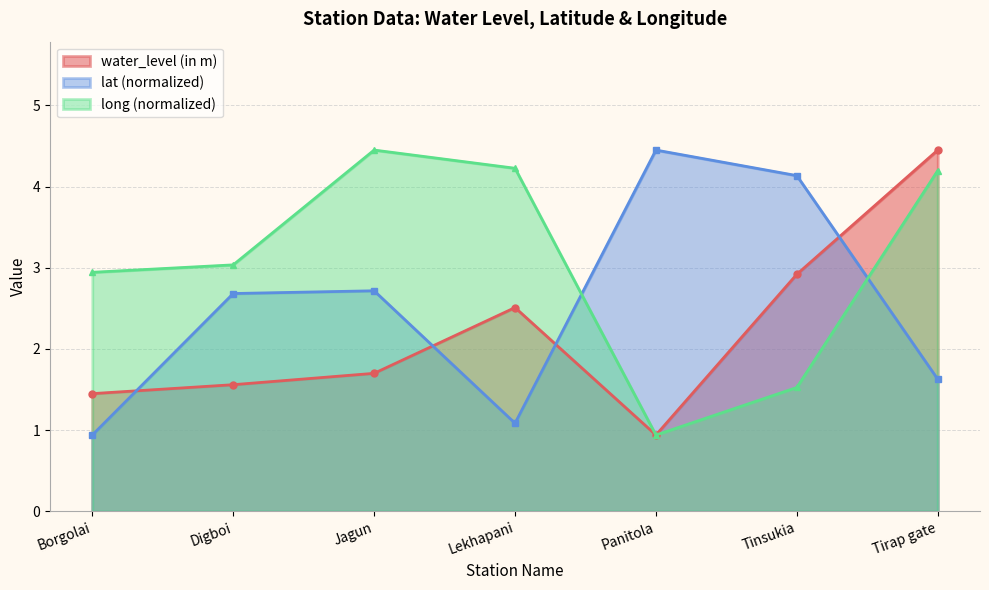

At which label does water_level (in m) first exceed 1?

Borgolai